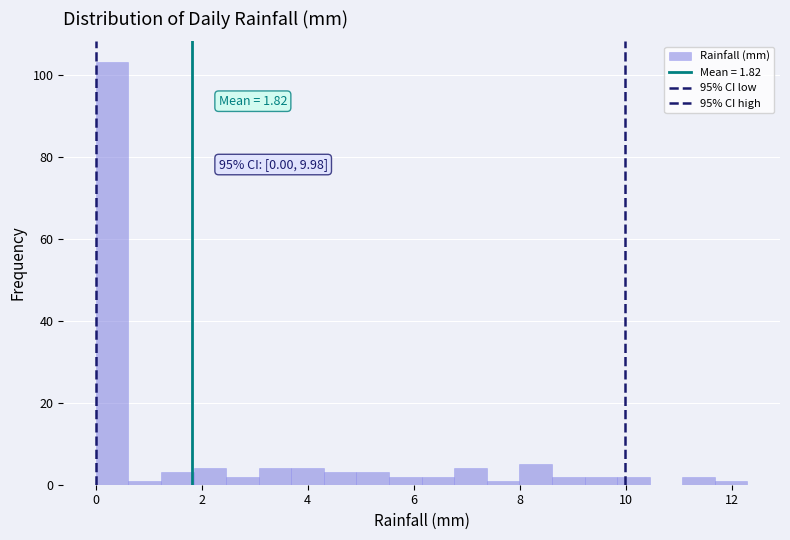

Around what value on the x-axis is the tallest bar? Give the approximate position of its centre, as read against the axis.

0.4